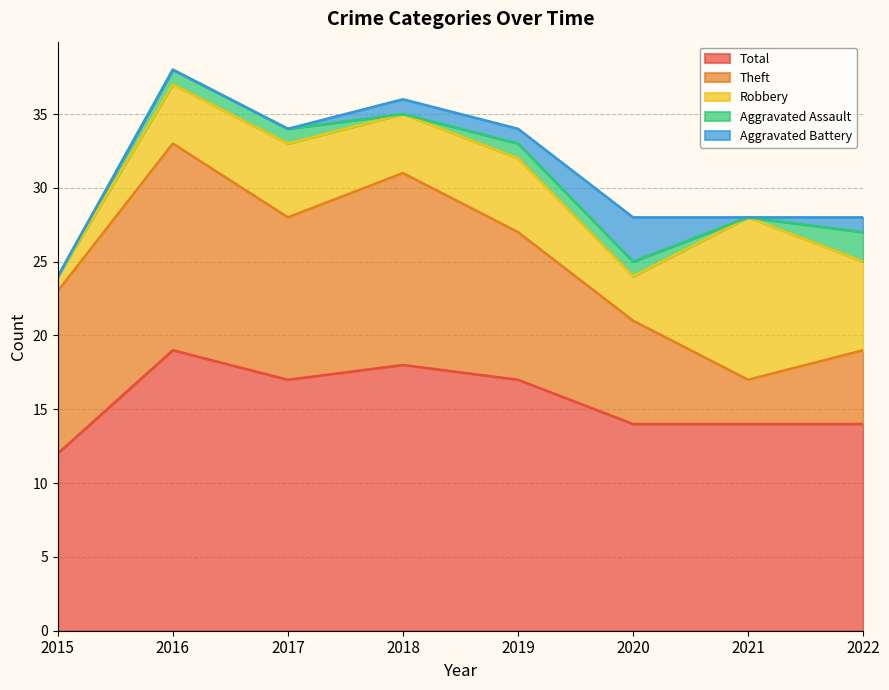

What is the average value of the Robbery series?

5